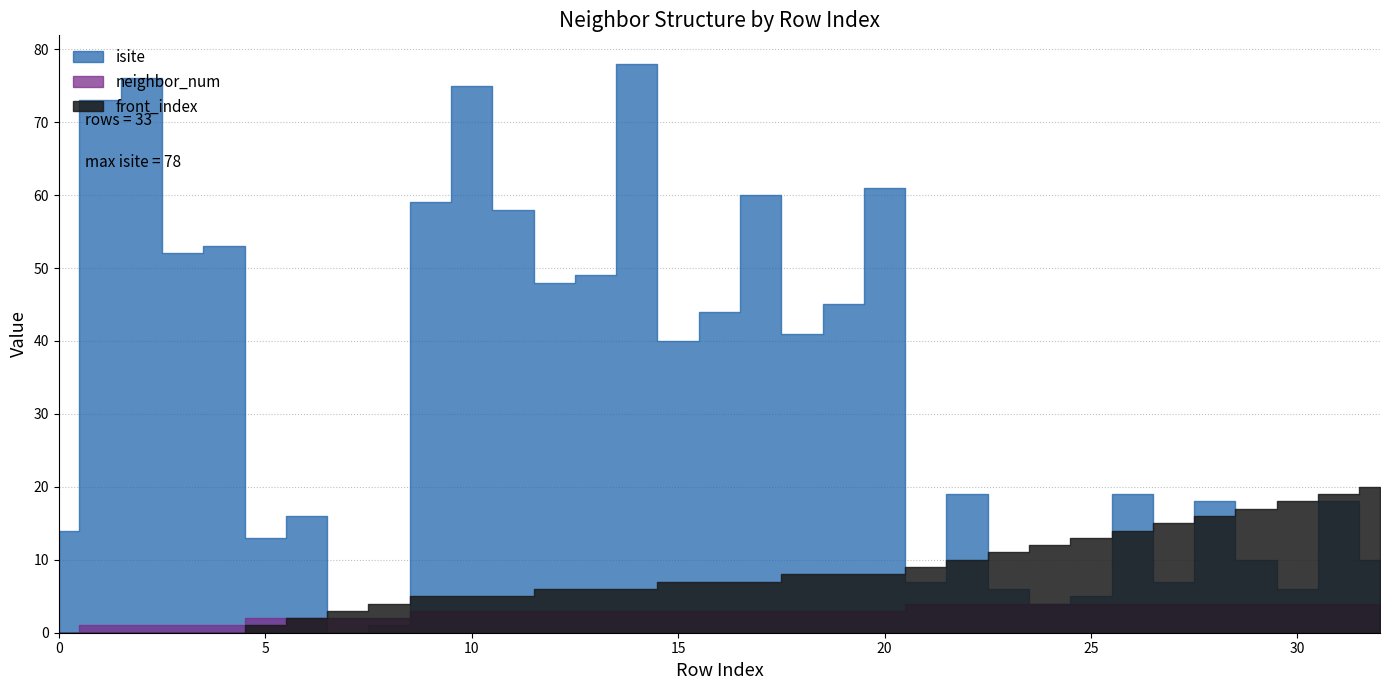

How many lines are shown in the chart?

3